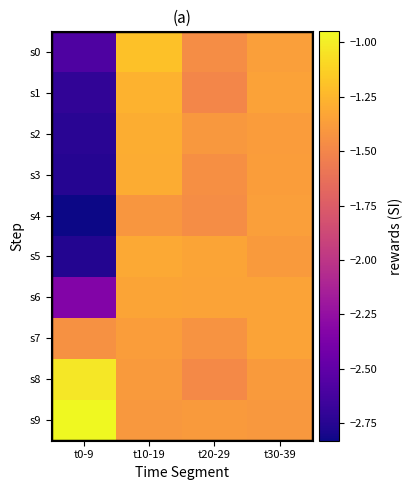

What is the average value of the s4 series?

-1.8